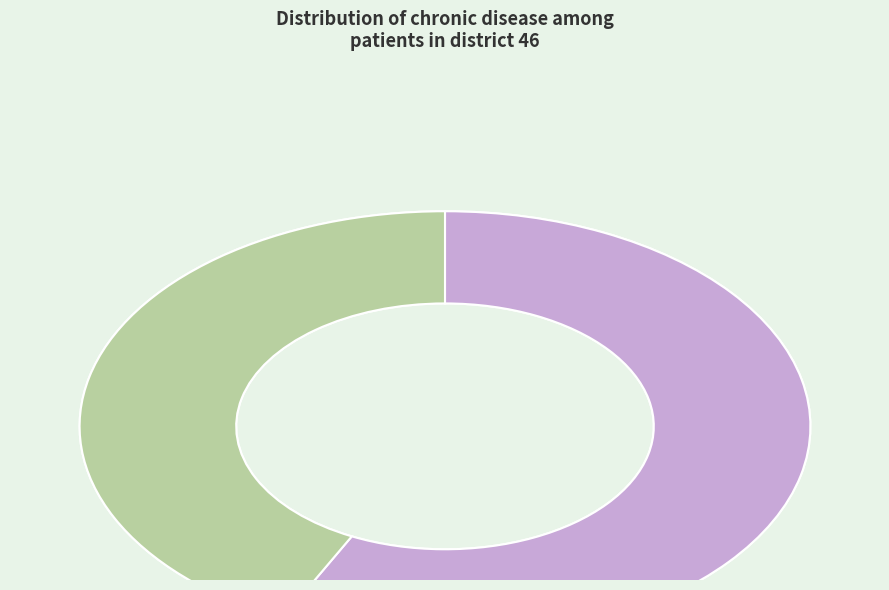

Rank the categories by value from lowest to highest.

yes, no